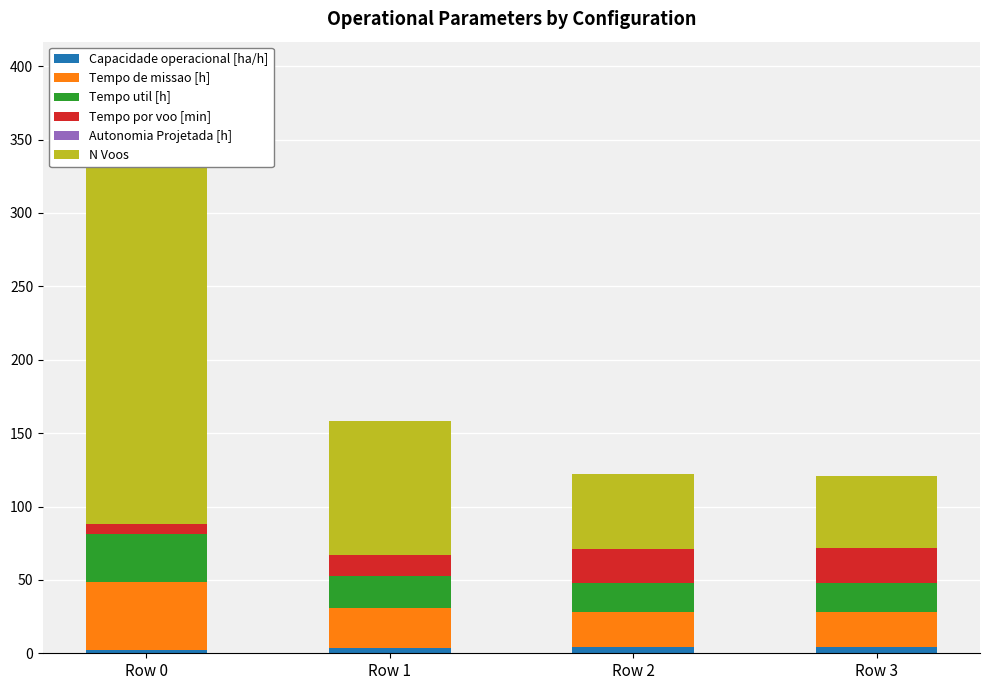

The value of N Voos at Row 2 is 51.0. True or false?

True